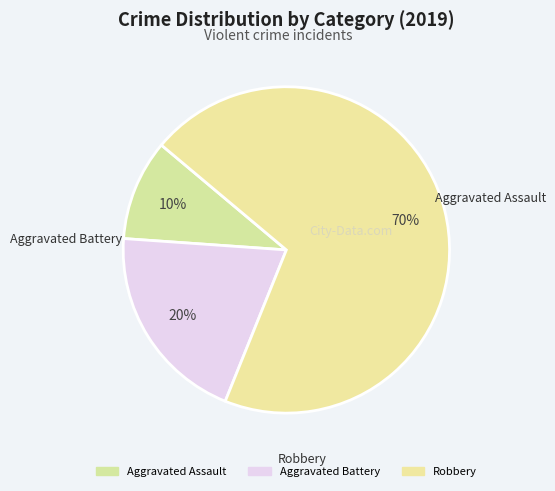

Which slice is the largest?

Robbery